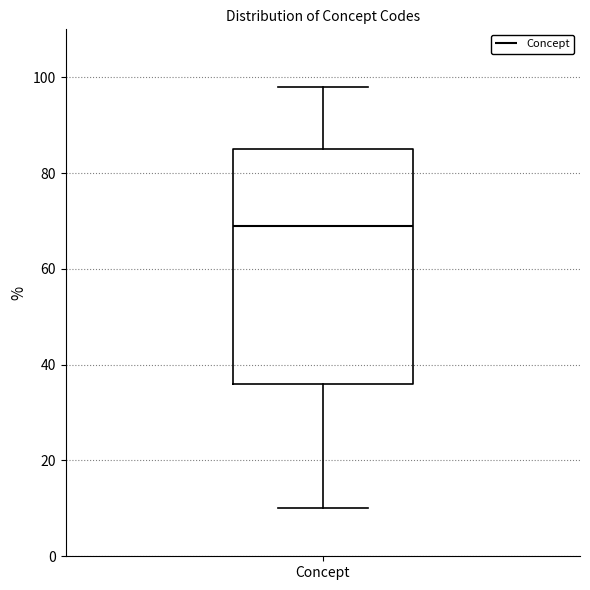

Transcribe this box plot: give where the median line is, the range the box spans, and where the two whiskers end, as read against the y-axis. The values are not printed on the chart, so give them approximately, as read against the axis.

median 70, box 36 to 86, whiskers 10 to 98